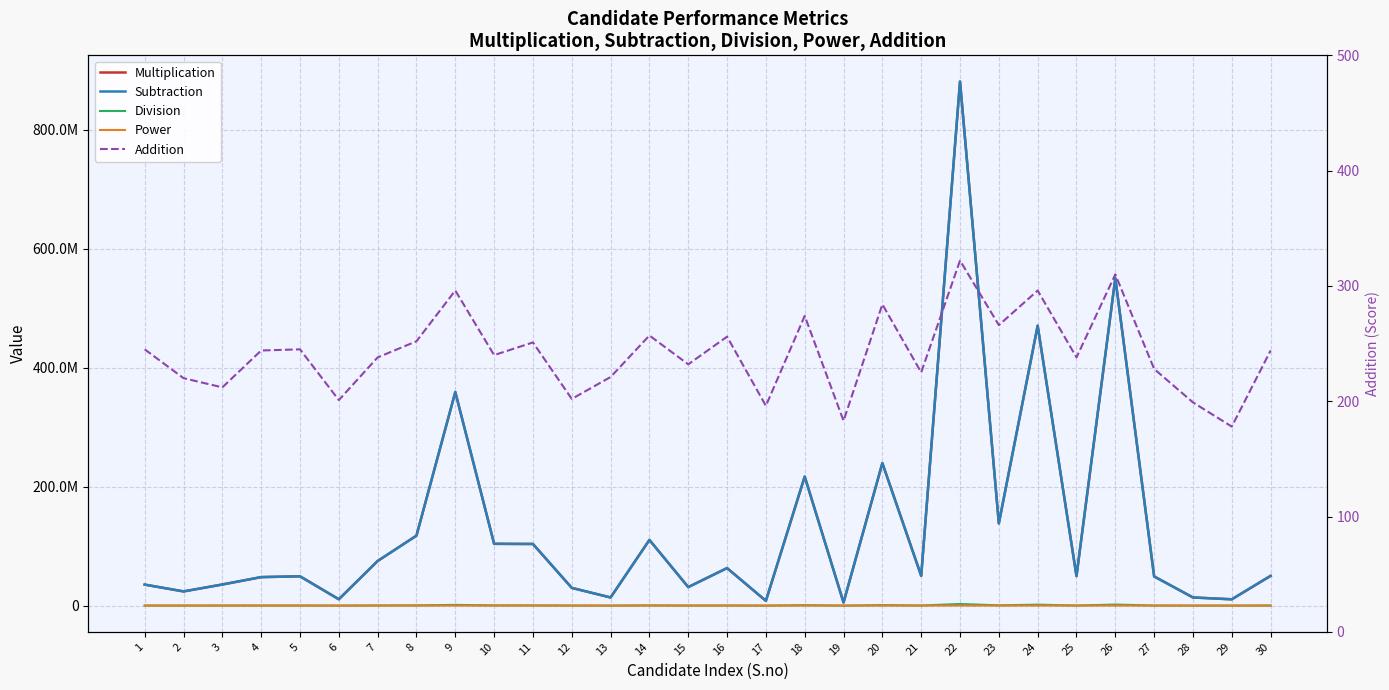

List the series in order of their peak value, lowest first.

Addition, Power, Division, Subtraction, Multiplication